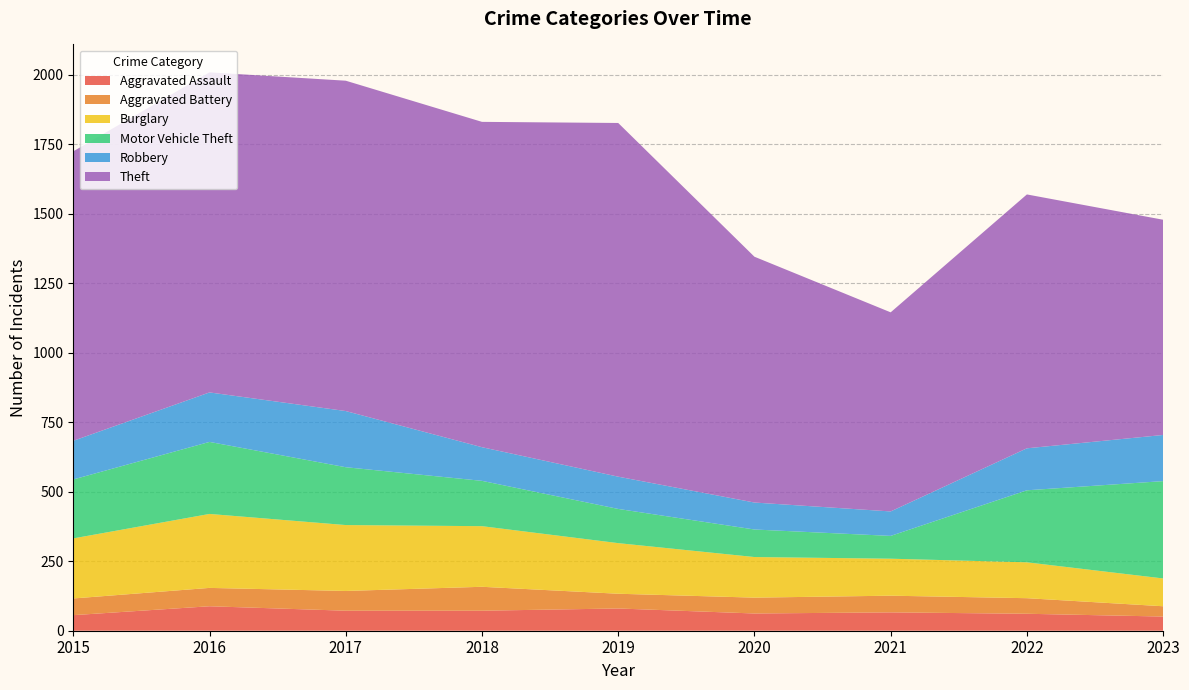

Reading left to right, extract all data points from this chart.

Aggravated Assault: 56	88	72	72	80	62	66	61	51
Aggravated Battery: 60	66	71	86	53	57	60	56	37
Burglary: 216	266	237	218	182	146	133	129	100
Motor Vehicle Theft: 212	259	208	163	123	99	82	259	350
Robbery: 139	178	202	121	116	97	88	151	166
Theft: 1041	1151	1188	1170	1272	884	716	913	774